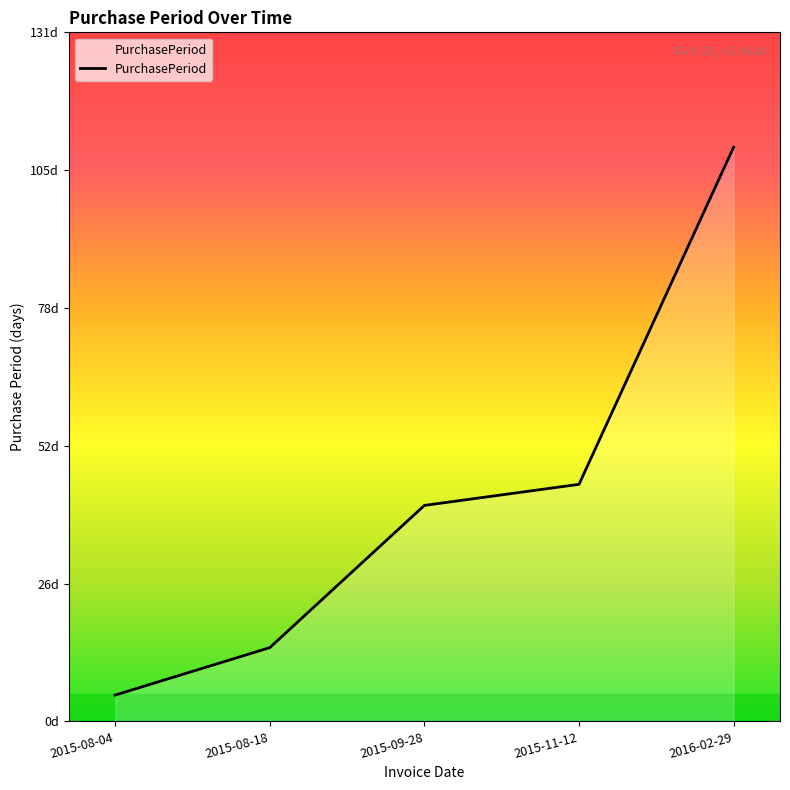

Rank the categories by value from highest to lowest.

2016-02-29, 2015-11-12, 2015-09-28, 2015-08-18, 2015-08-04